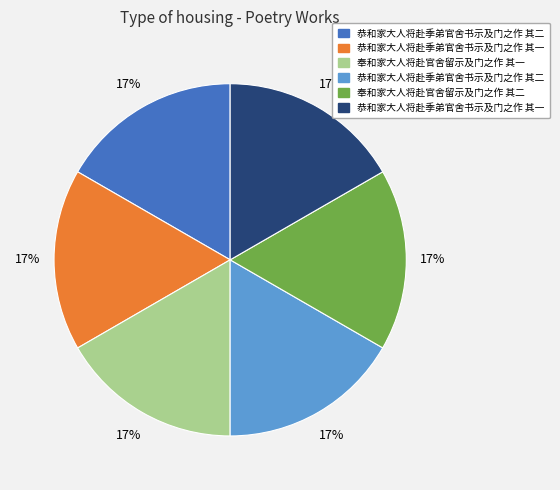

Count the number of slices in the pie.

6